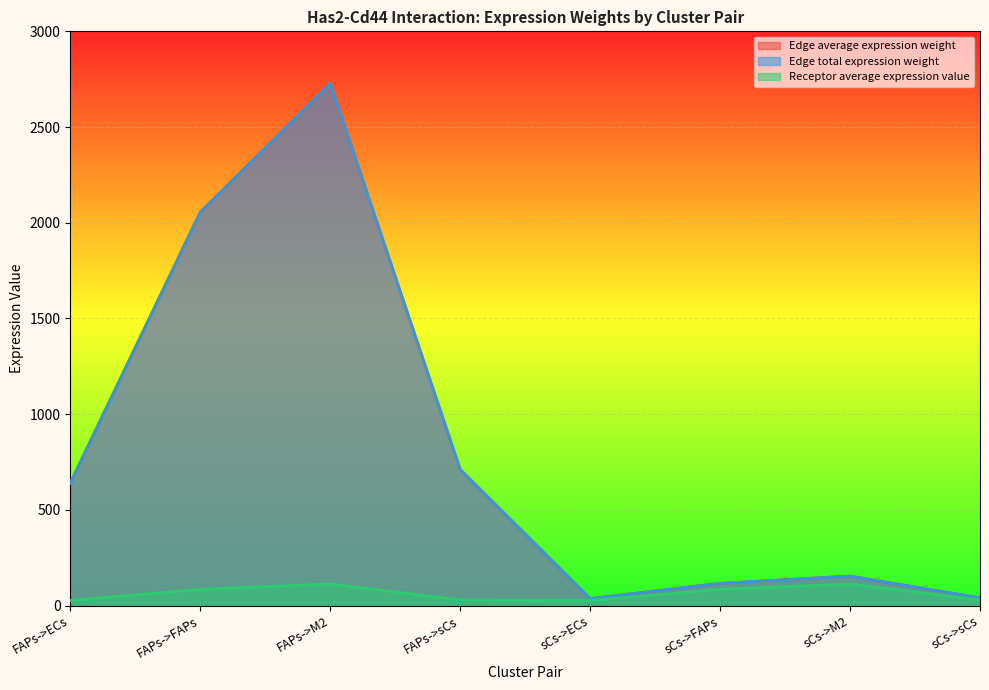

Is the value of Edge total expression weight at sCs->ECs greater than the value of Edge average expression weight at FAPs->ECs?

No